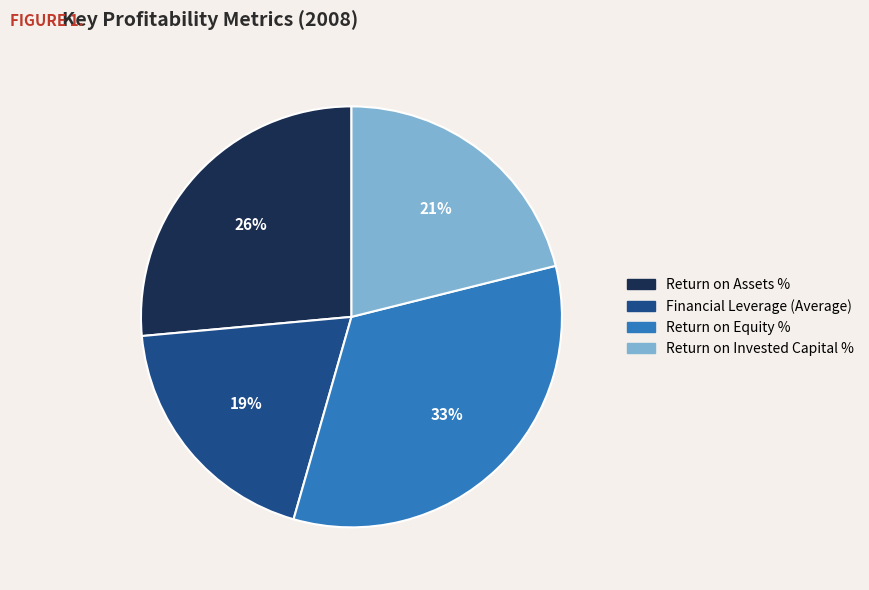

Rank the categories by value from lowest to highest.

Financial Leverage (Average), Return on Invested Capital %, Return on Assets %, Return on Equity %